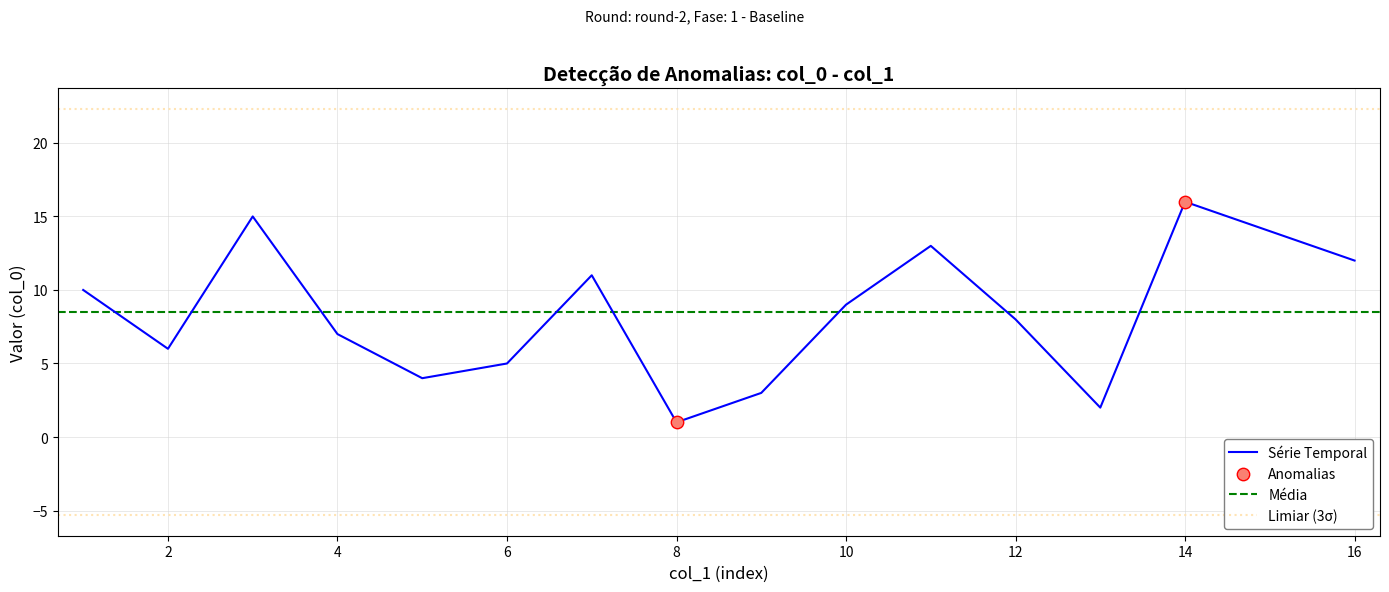

Between 13 and 16, which is larger?

16